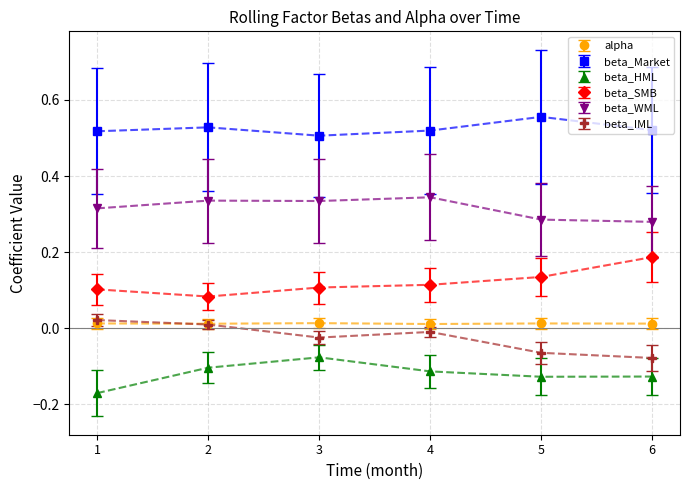

The value of beta_SMB at 4 is 0.0. True or false?

False